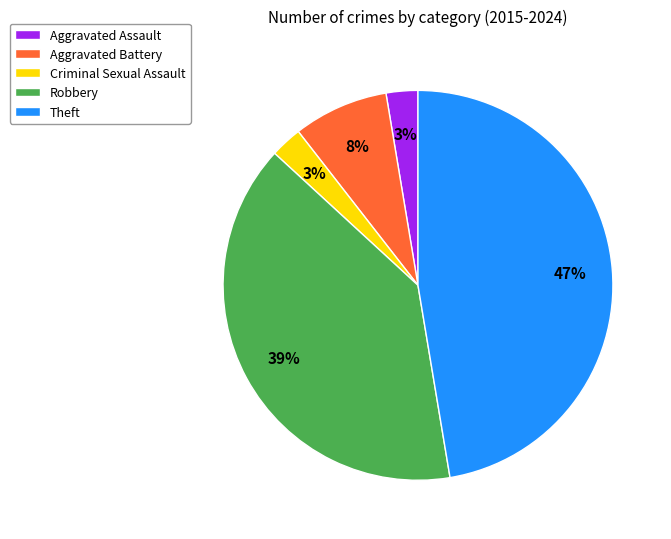

Is the sum of Robbery and Aggravated Assault greater than half?

No